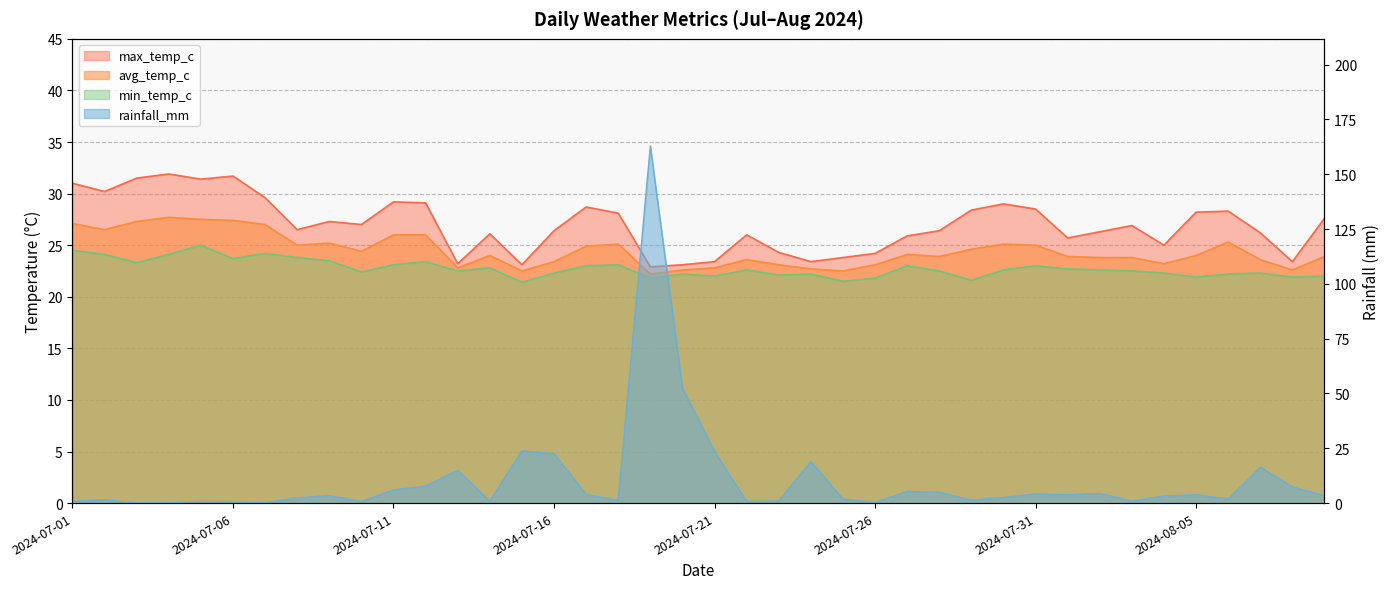

What is the approximate value of min_temp_c at 2024-07-04?

24.1